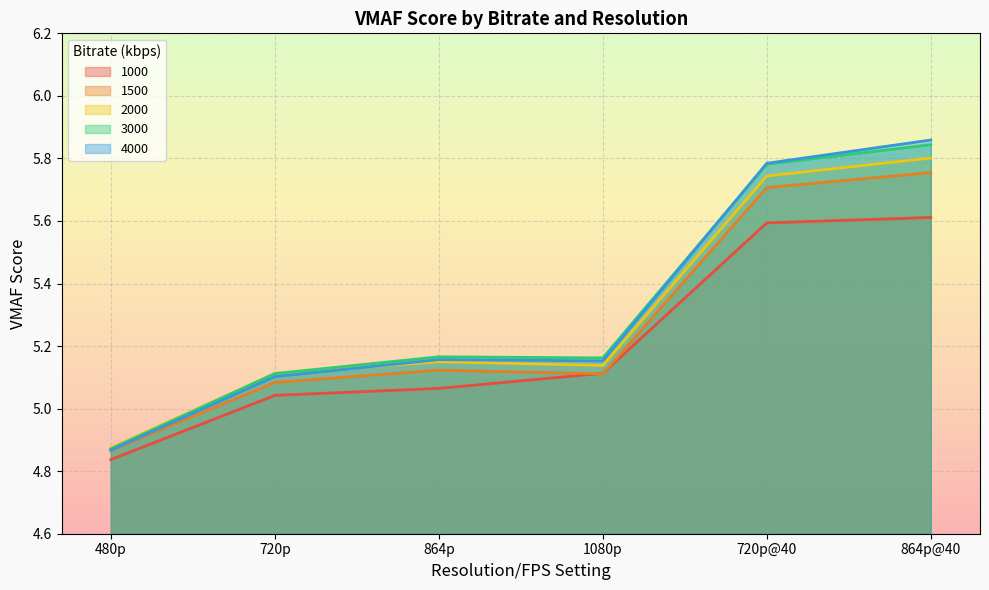

What is the value of the 3000 point at the 4th from the left?

5.2